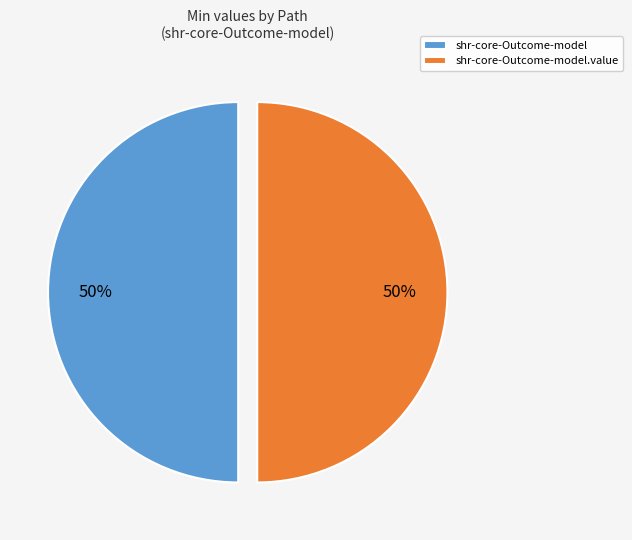

How many segments does this pie chart have?

2